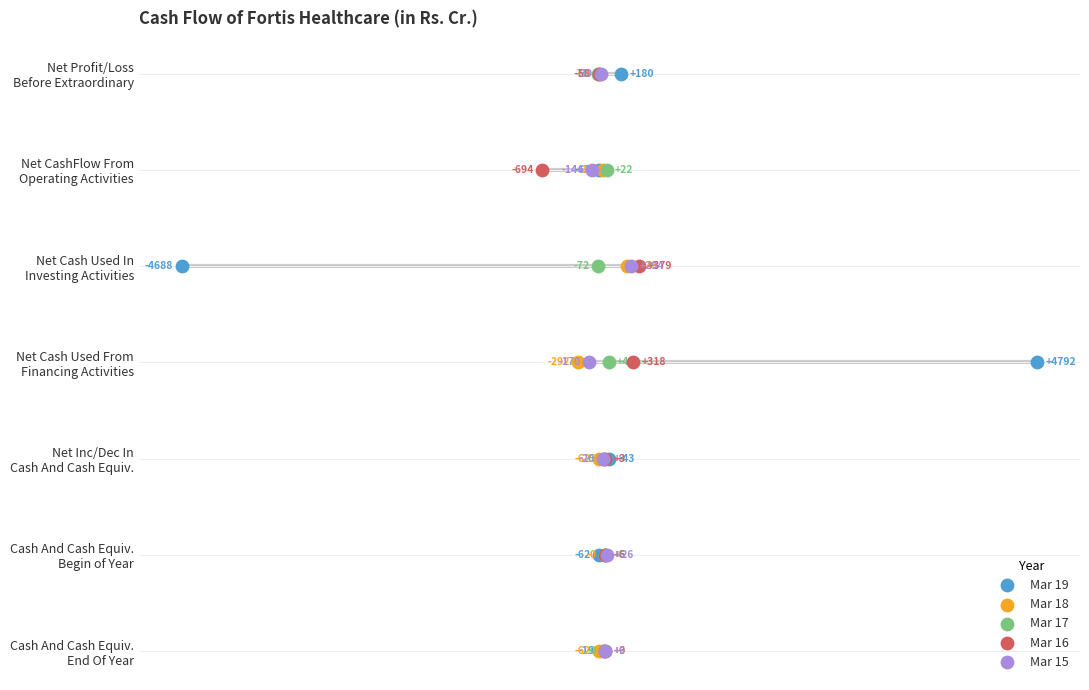

Which series has the widest spread of Y values?

Mar 19